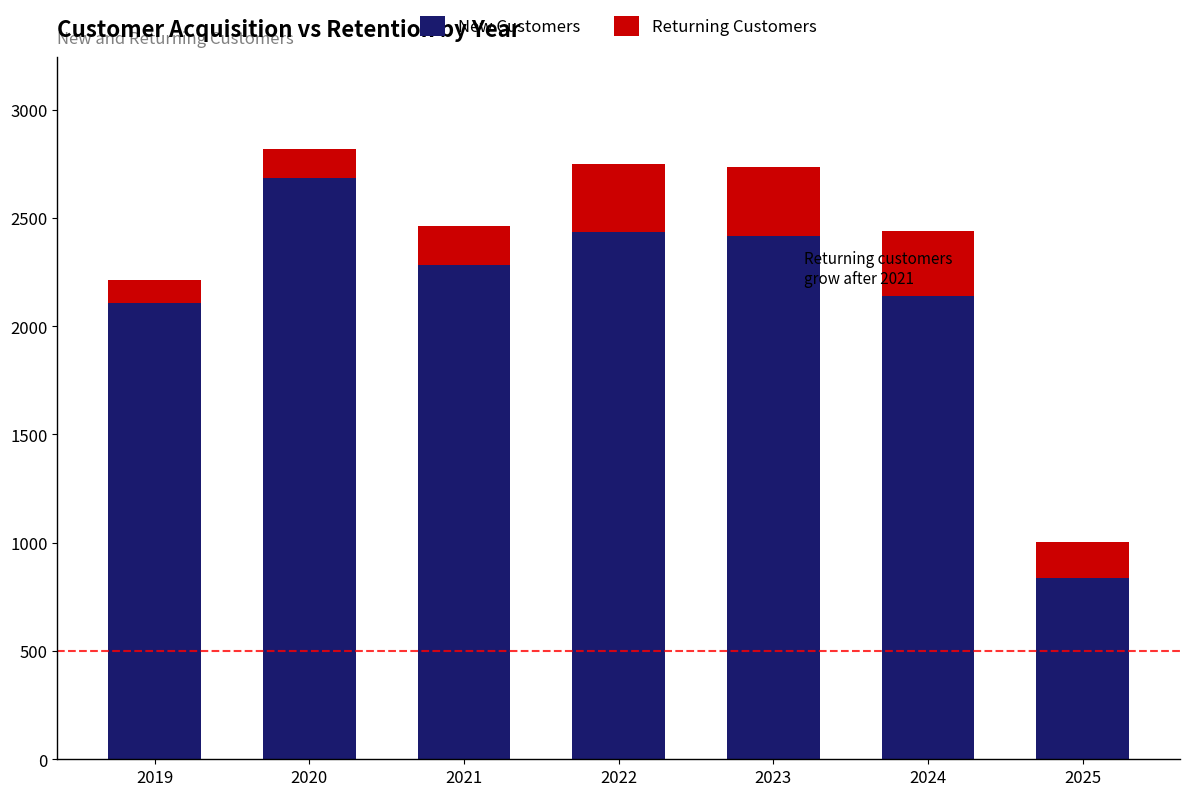

The New Customers series shows 1239 at 2019. True or false?

False